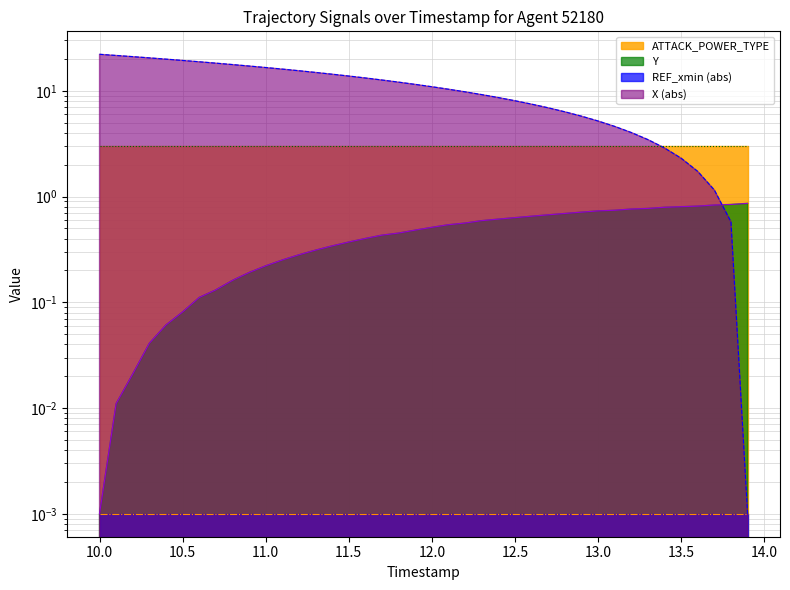

Reading right to left, transcribe all the data shown in this chart.

Y: 0.9	0.8	0.8	0.8	0.8	0.8	0.8	0.8	0.7	0.7	0.7	0.7	0.7	0.7	0.6	0.6	0.6	0.6	0.5	0.5	0.5	0.5	0.4	0.4	0.4	0.3	0.3	0.3	0.3	0.2	0.2	0.2	0.1	0.1	0.1	0.1	0.0	0.0	0.0	0.0
X_neg: 0.0	0.6	1.2	1.7	2.3	2.9	3.5	4.0	4.6	5.2	5.8	6.3	6.9	7.5	8.0	8.6	9.2	9.8	10.3	10.9	11.5	12.1	12.6	13.2	13.8	14.3	14.9	15.5	16.0	16.6	17.1	17.7	18.2	18.8	19.3	19.9	20.5	21.0	21.6	22.1